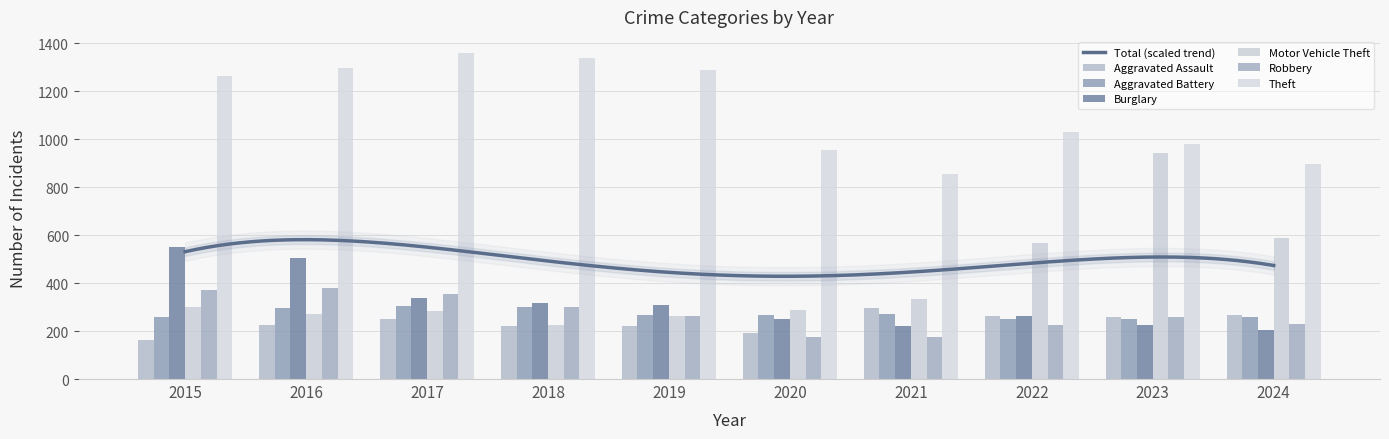

What is the total value across all series at 2022?

2604